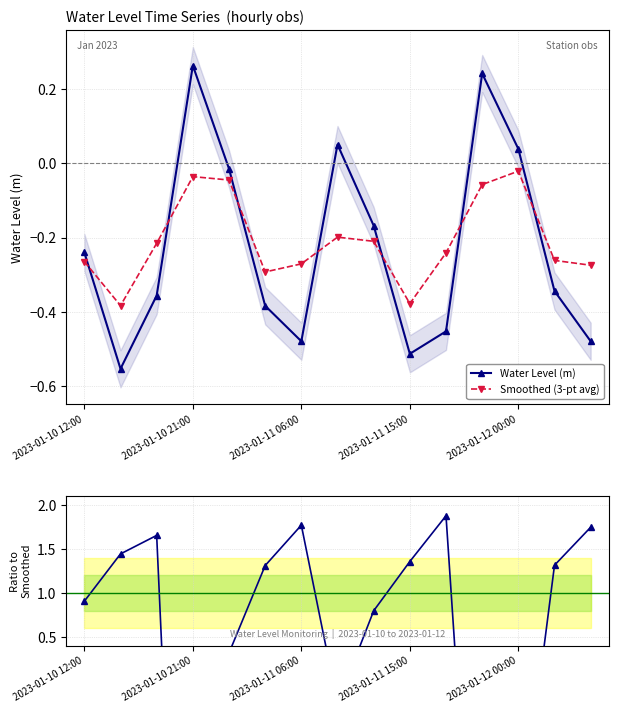

What is the maximum value for Raw / Smoothed?

1.9